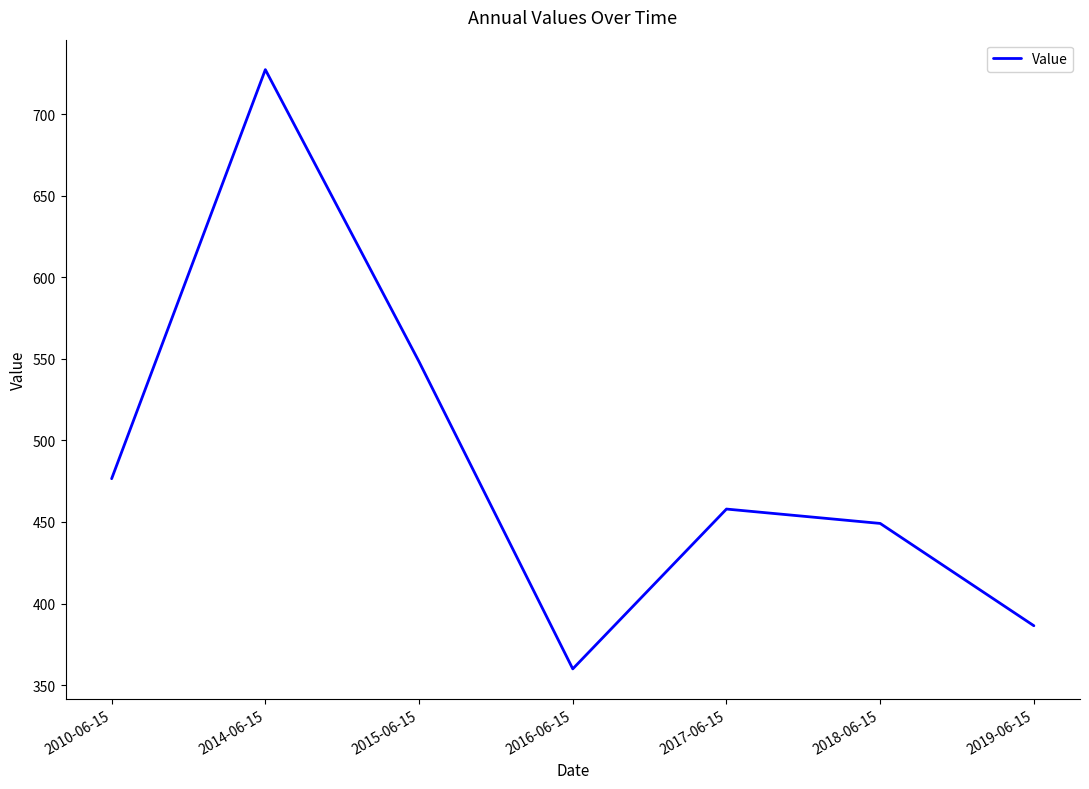

Which category has the lowest value across all series?

2016-06-15